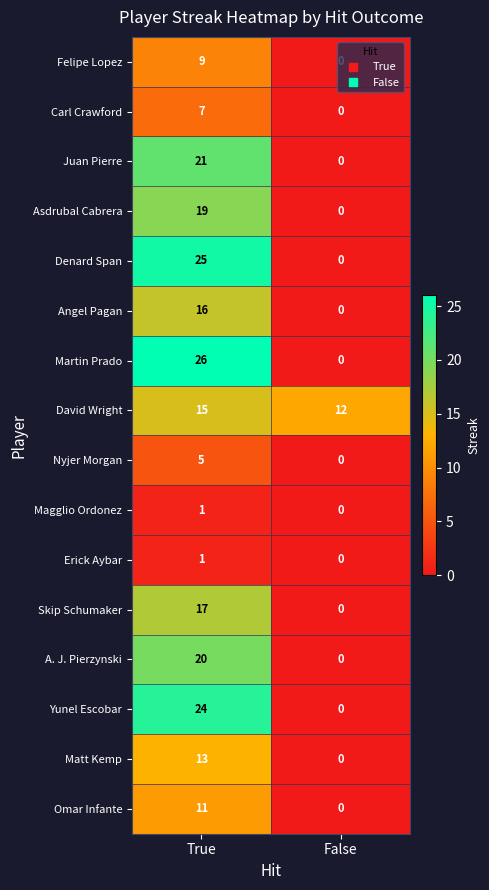

Which series has the largest range (max minus min)?

Martin Prado